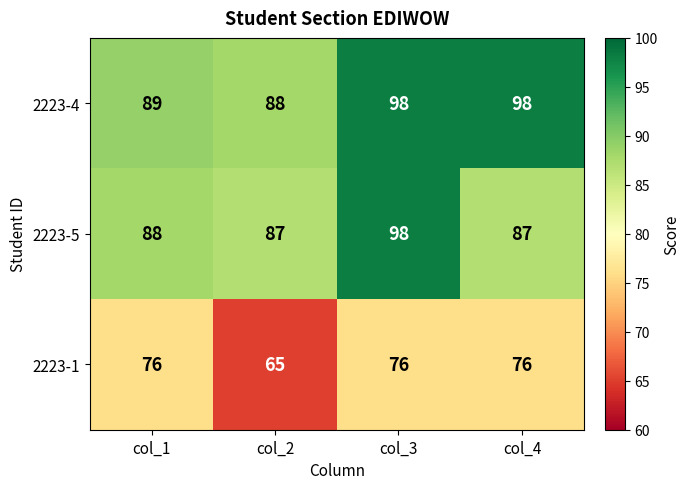

What is the maximum value for 2223-5?

98